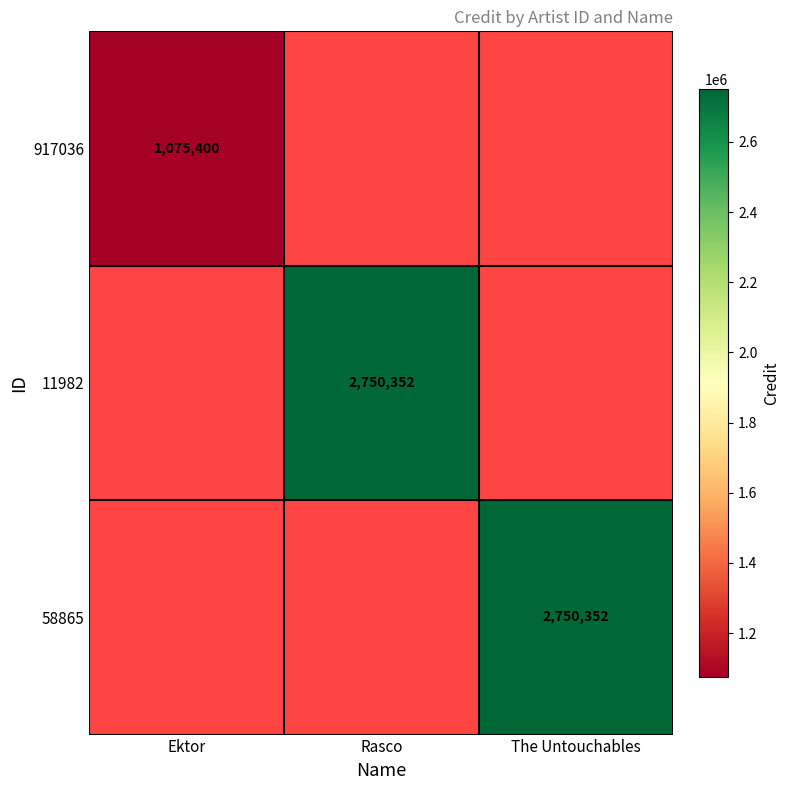

How many distinct data groups are displayed?

3